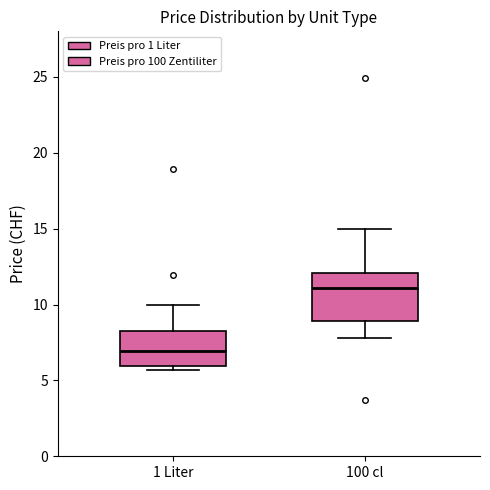

Reading left to right, read every box against the y-axis: the position of its median line, the range the box covers, and the ends of its whiskers. The values are not printed on the chart, so give them approximately, as read against the axis.

1 Liter: median 7.0, box 6.0 to 8.0, whiskers 5.5 to 10.0
100 cl: median 11.0, box 9.0 to 12.0, whiskers 8.0 to 15.0